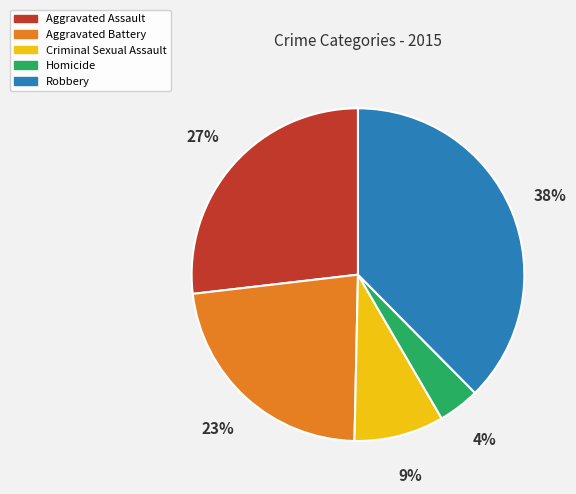

Does Homicide represent more than half of the total?

No